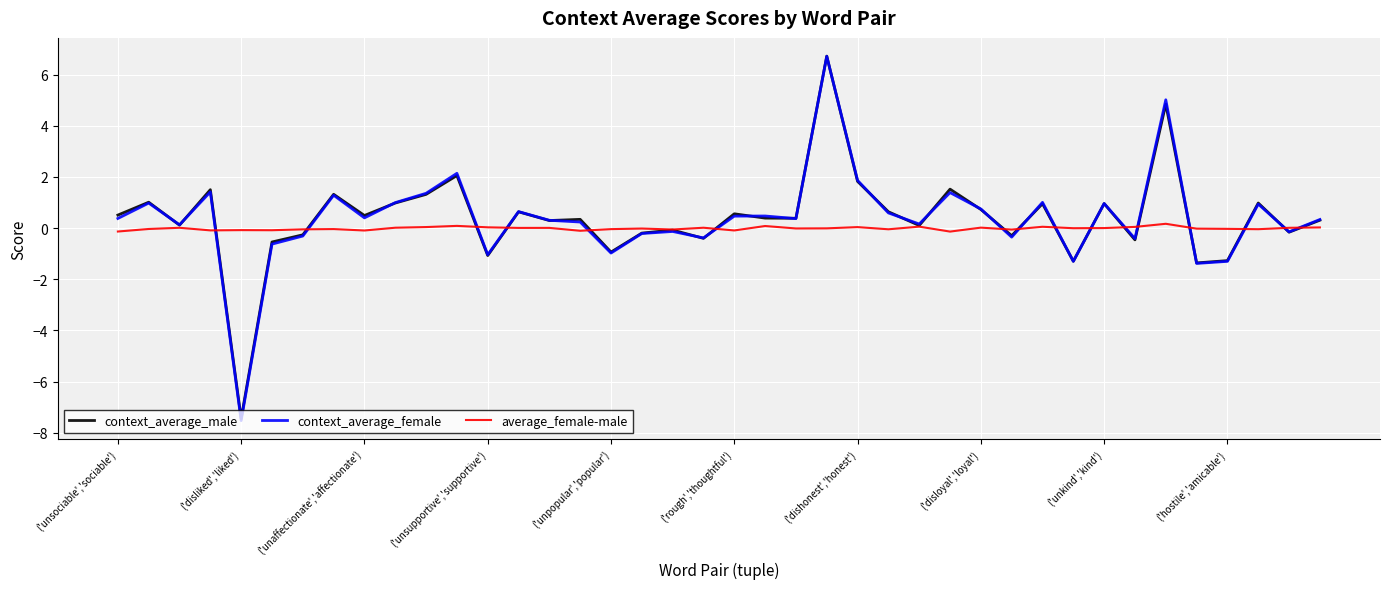

Which series has the largest range (max minus min)?

context_average_female